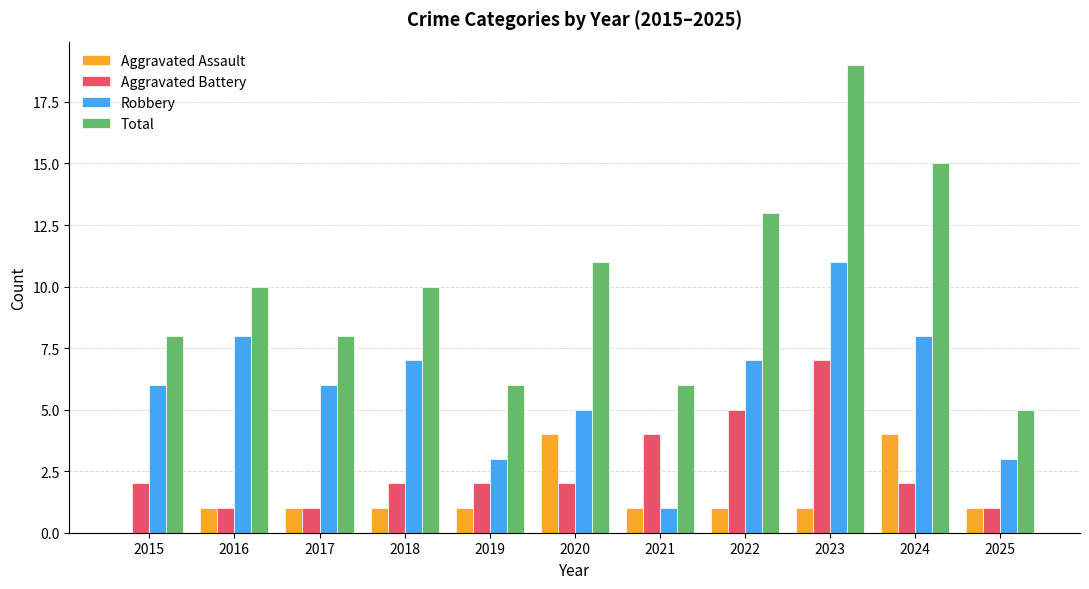

Which series has the largest total across all categories?

Total